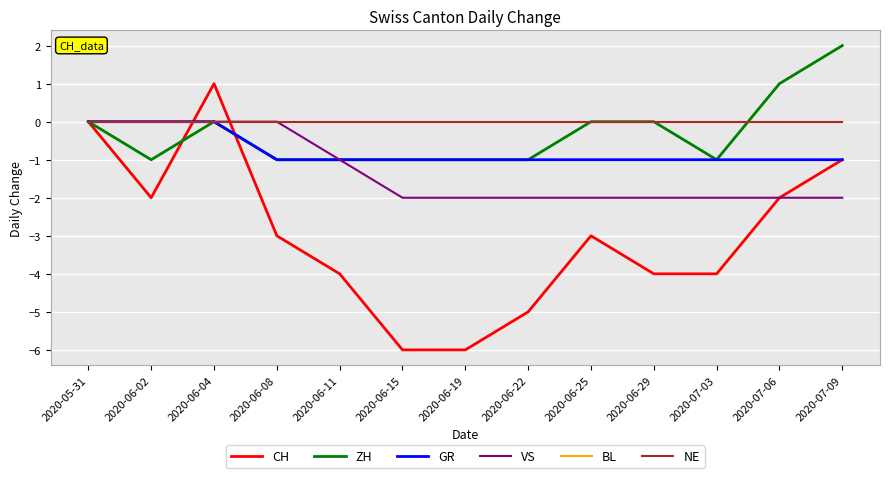

True or false: BL has more than 1 points higher than both neighbors.

False